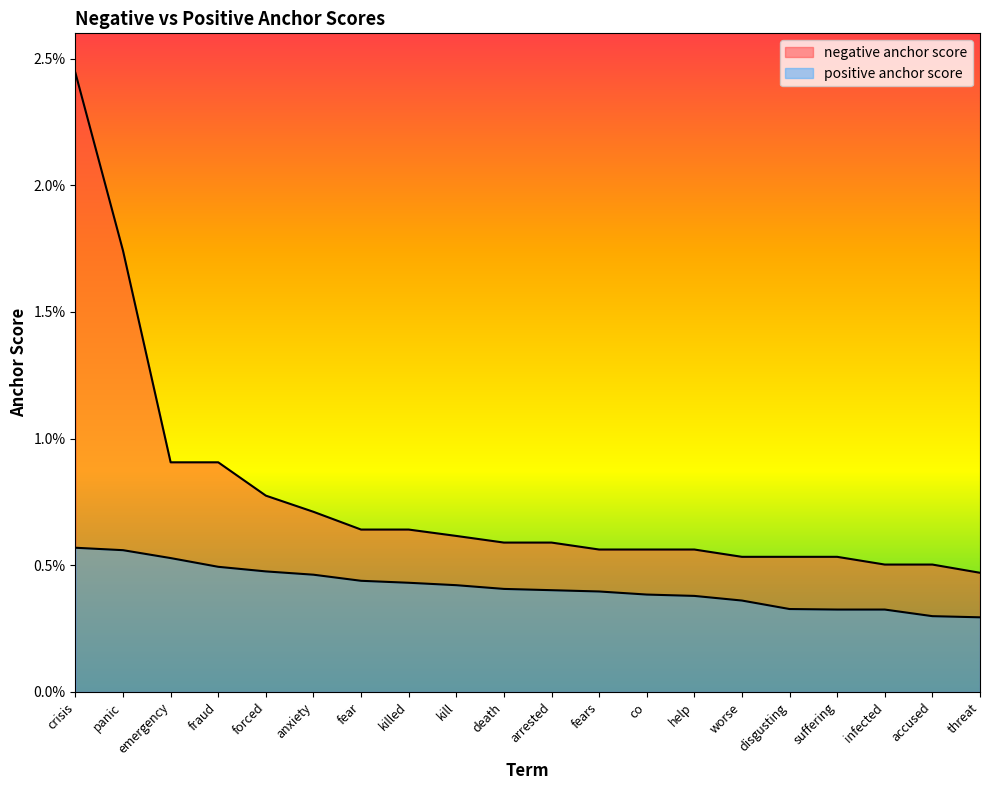

Between disgusting and suffering, which series saw the biggest shift?

positive anchor score